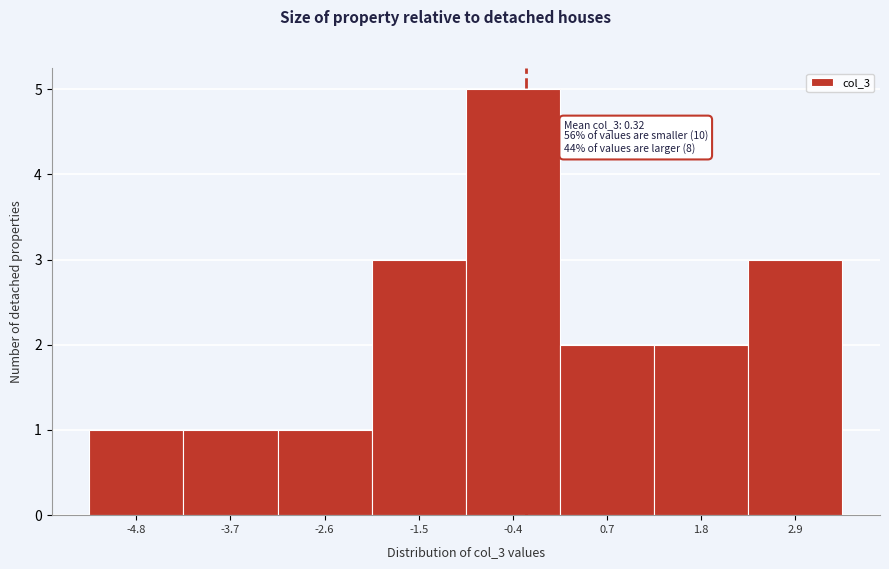

Reading left to right, what are all the values shown in this chart?

1	1	1	3	5	2	2	3